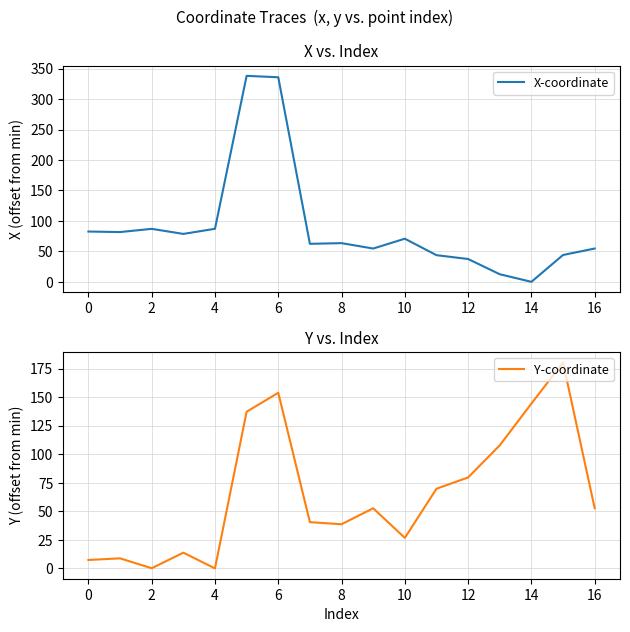

Is it true that X-coordinate equals 54.6 at 16?

True